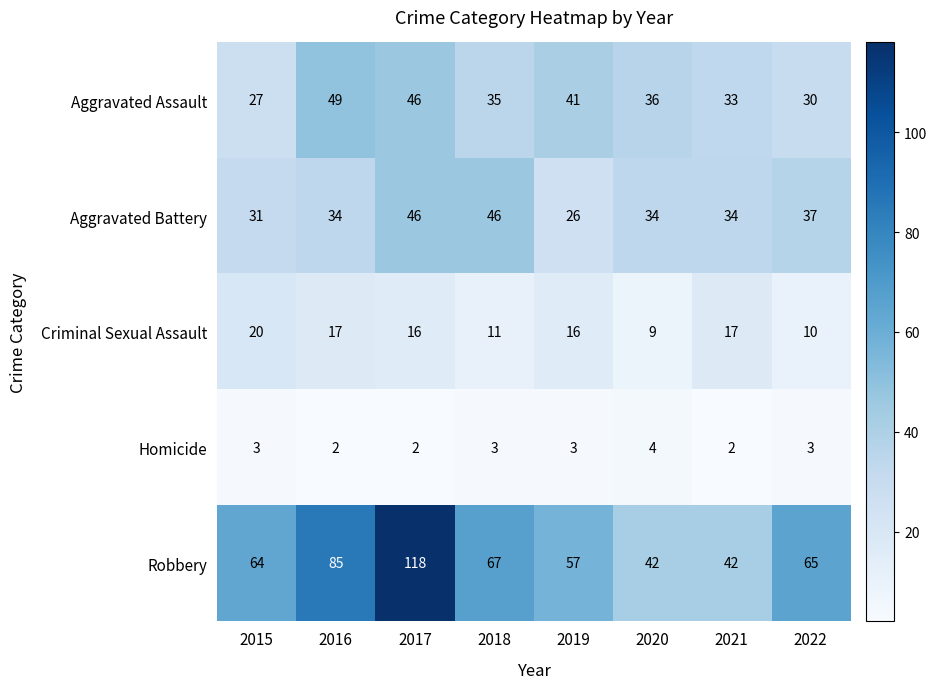

What is the total value across all series at 2017?

228